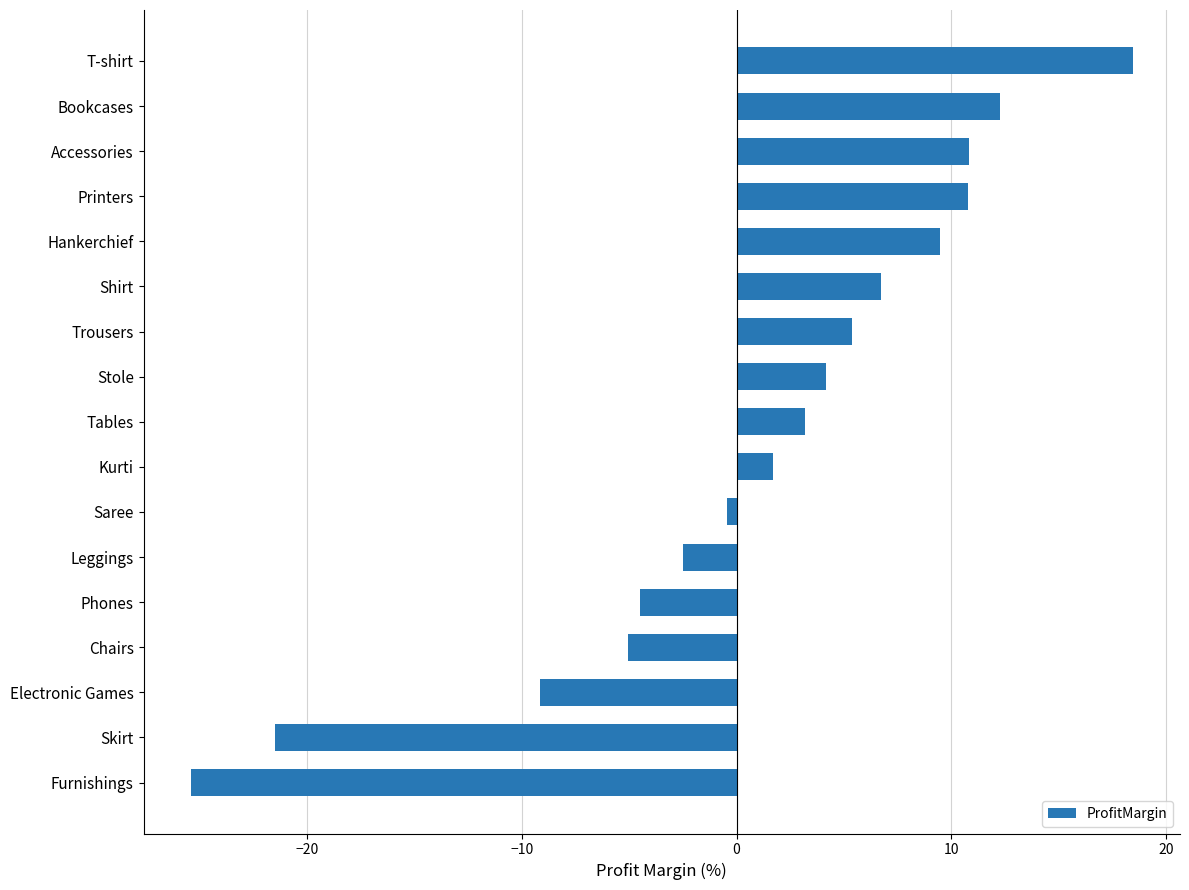

Which has a higher value, Accessories or Trousers?

Accessories